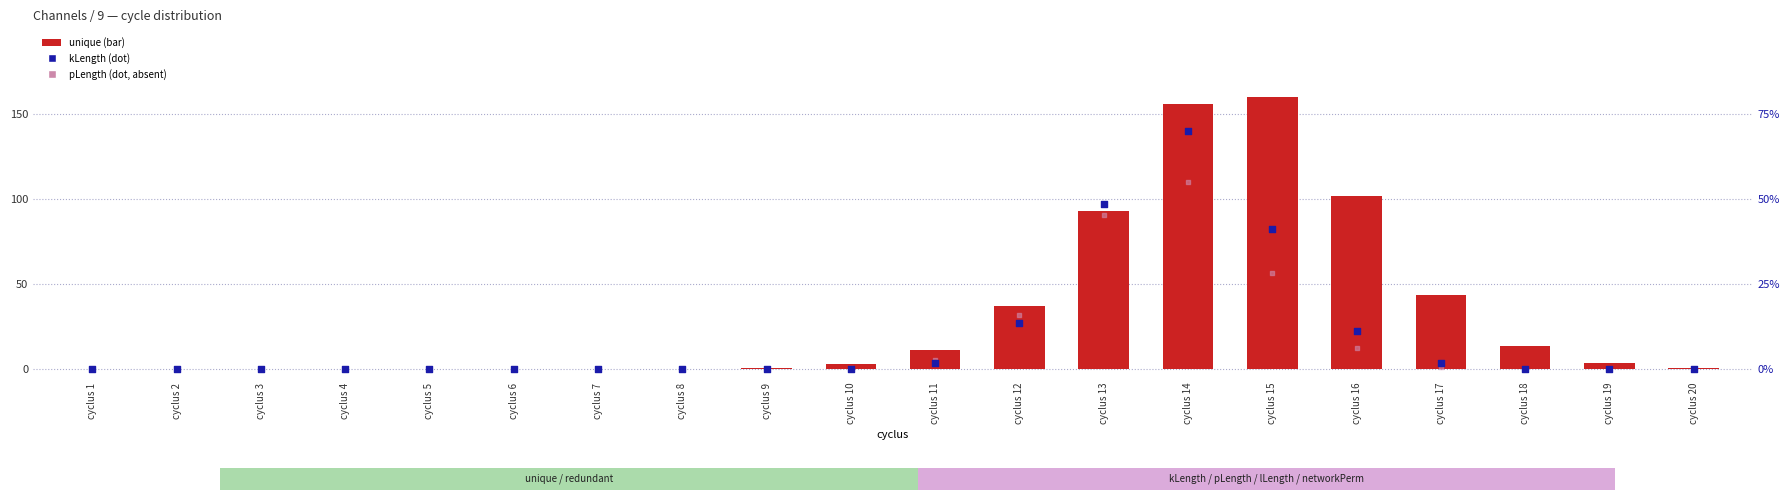

At how many categories does at least one series exceed 132?

2